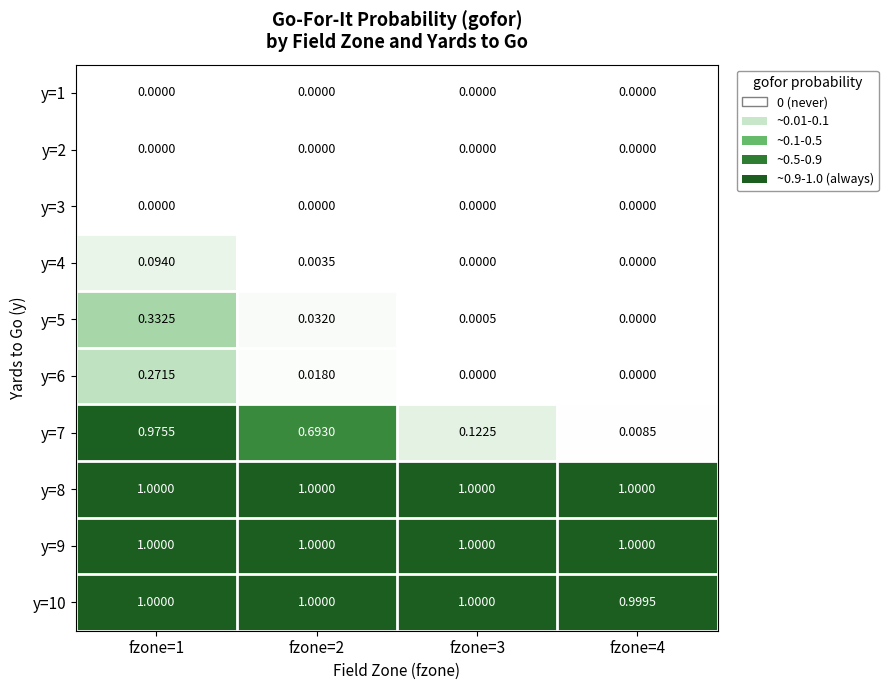

Is the value of y=7 at fzone=2 greater than the value of y=10 at fzone=4?

No